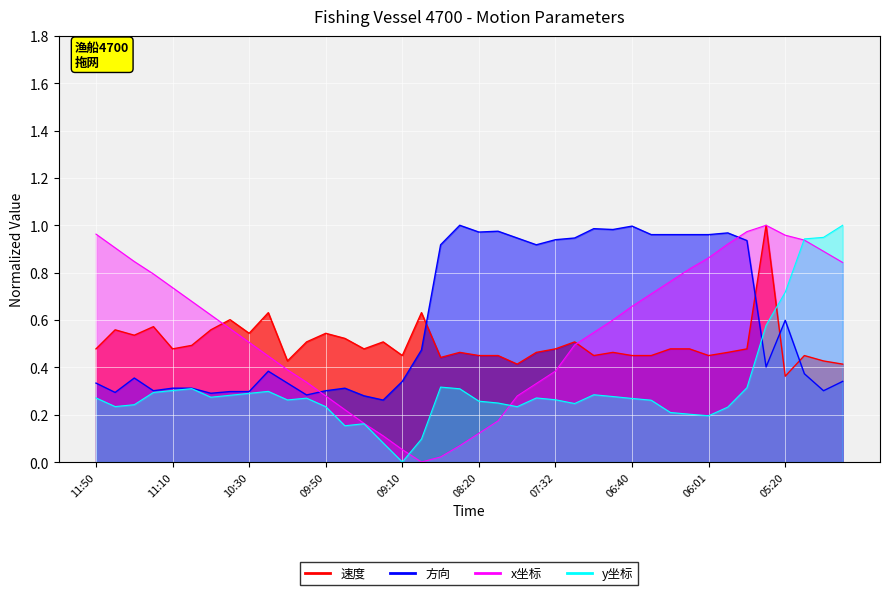

Reading left to right, transcribe all the data shown in this chart.

速度: 0.5	0.6	0.5	0.6	0.5	0.5	0.6	0.6	0.5	0.6	0.4	0.5	0.5	0.5	0.5	0.5	0.4	0.6	0.4	0.5	0.4	0.4	0.4	0.5	0.5	0.5	0.4	0.5	0.4	0.4	0.5	0.5	0.4	0.5	0.5	1.0	0.4	0.4	0.4	0.4
方向: 0.3	0.3	0.4	0.3	0.3	0.3	0.3	0.3	0.3	0.4	0.3	0.3	0.3	0.3	0.3	0.3	0.3	0.5	0.9	1.0	1.0	1.0	0.9	0.9	0.9	0.9	1.0	1.0	1.0	1.0	1.0	1.0	1.0	1.0	0.9	0.4	0.6	0.4	0.3	0.3
x_coord: 1.0	0.9	0.8	0.8	0.7	0.7	0.6	0.6	0.5	0.4	0.4	0.3	0.3	0.2	0.2	0.1	0.1	0.0	0.0	0.1	0.1	0.2	0.3	0.3	0.4	0.5	0.5	0.6	0.7	0.7	0.8	0.8	0.9	0.9	1.0	1.0	1.0	0.9	0.9	0.8
y_coord: 0.3	0.2	0.2	0.3	0.3	0.3	0.3	0.3	0.3	0.3	0.3	0.3	0.2	0.2	0.2	0.1	0.0	0.1	0.3	0.3	0.3	0.2	0.2	0.3	0.3	0.2	0.3	0.3	0.3	0.3	0.2	0.2	0.2	0.2	0.3	0.6	0.7	0.9	0.9	1.0